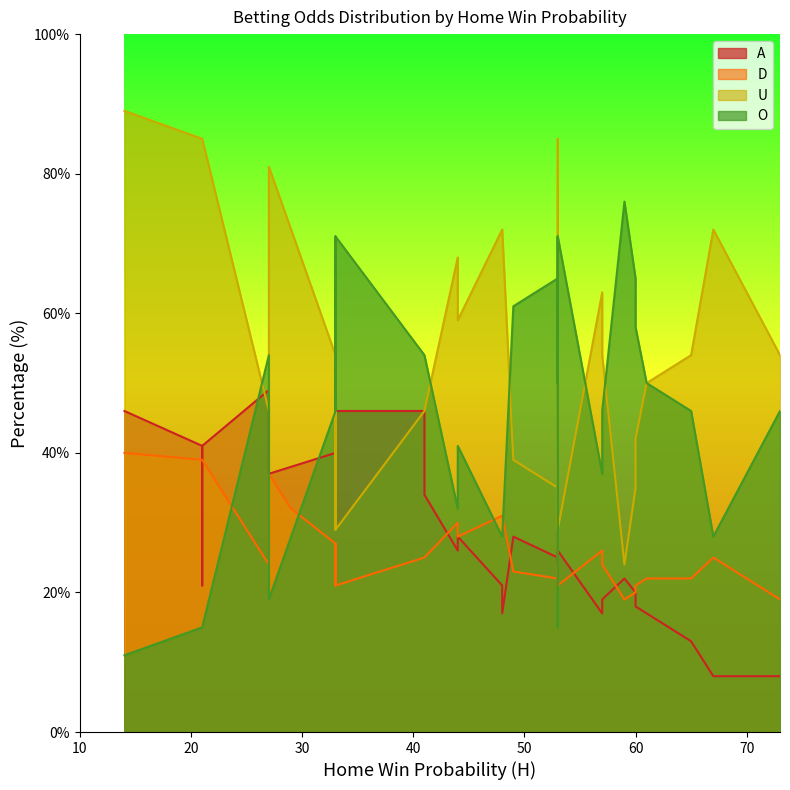

How many lines are shown in the chart?

4